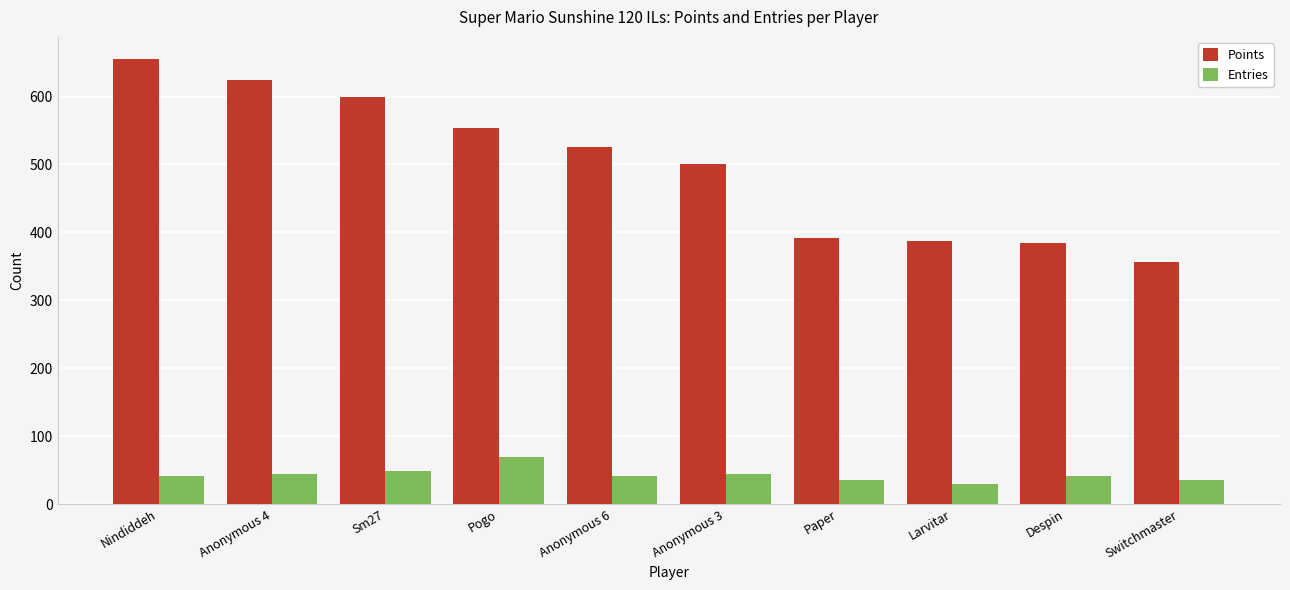

What is the label of the 10th bar from the right?

Nindiddeh